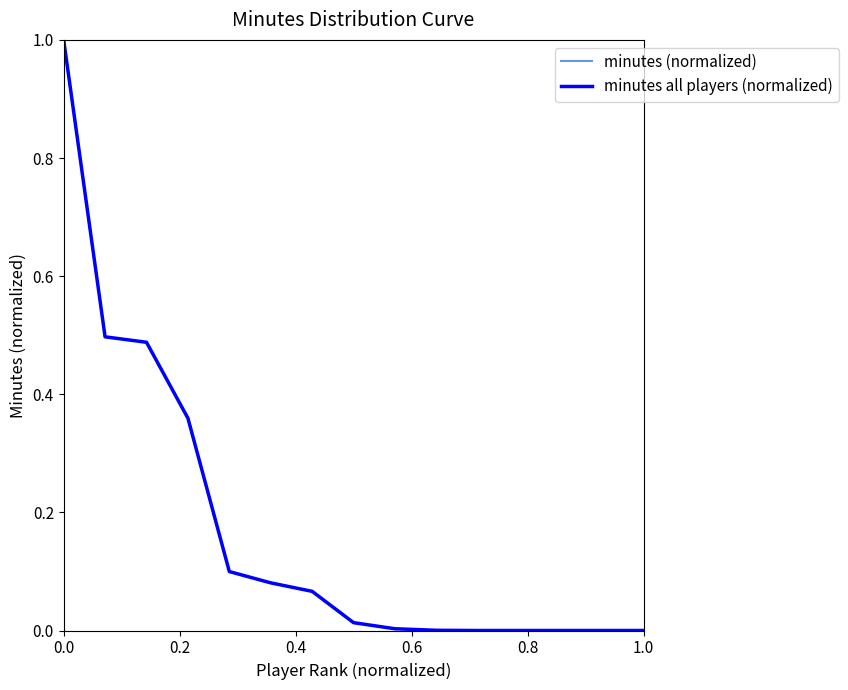

Does the chart have visible grid lines?

No